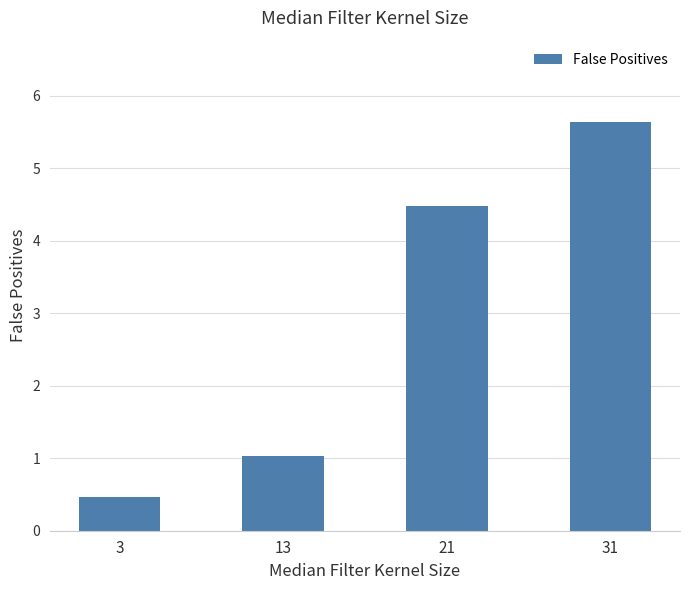

How many categories are shown in the chart?

4